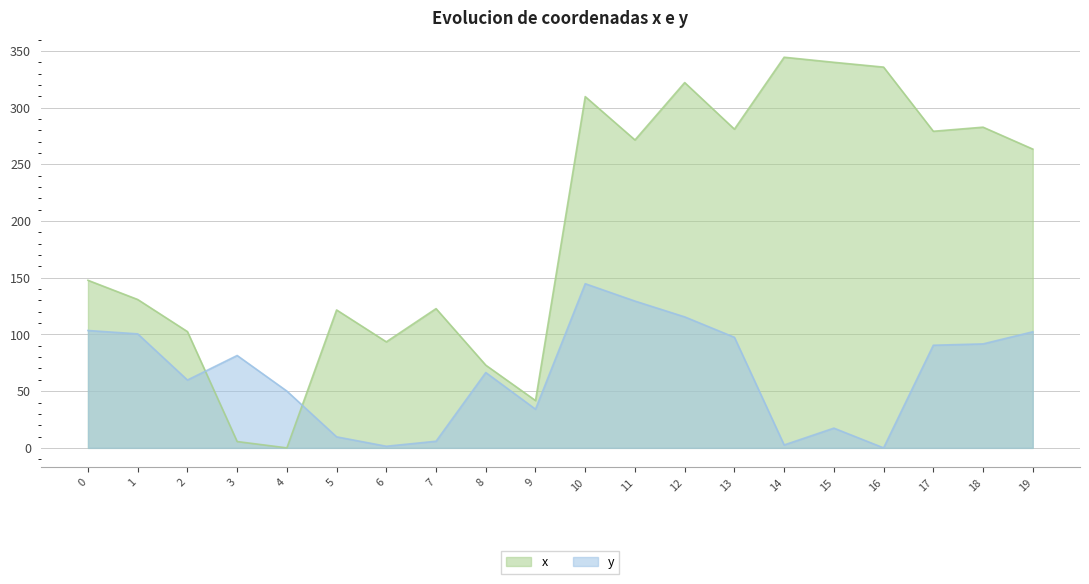

What is the spread (max minus min) of values at 8?

6.5